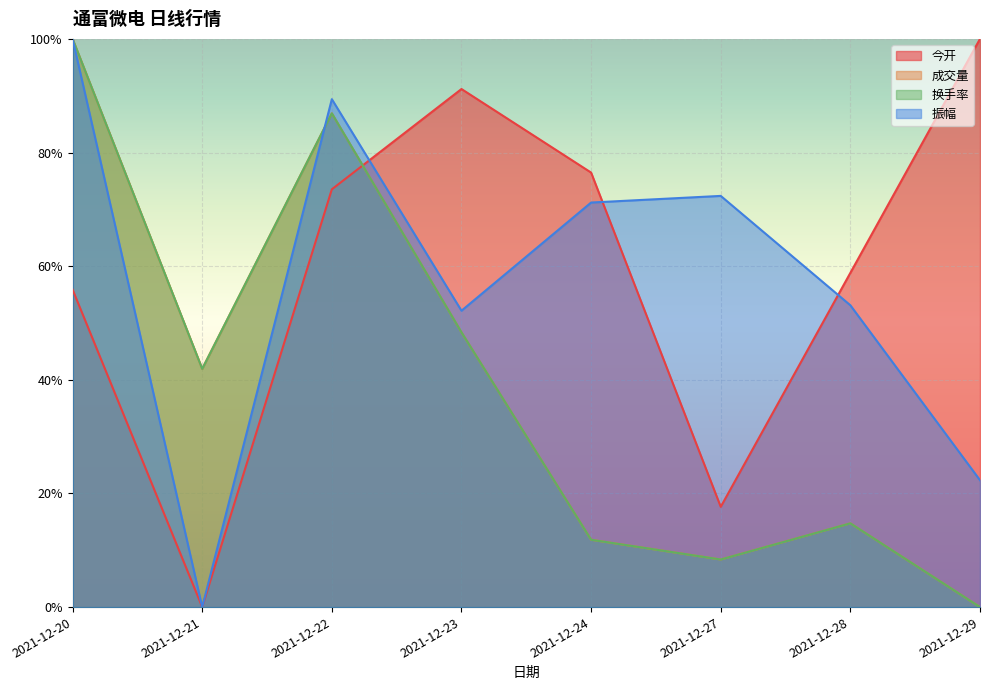

What is the spread (max minus min) of values at 2021-12-24?

0.6